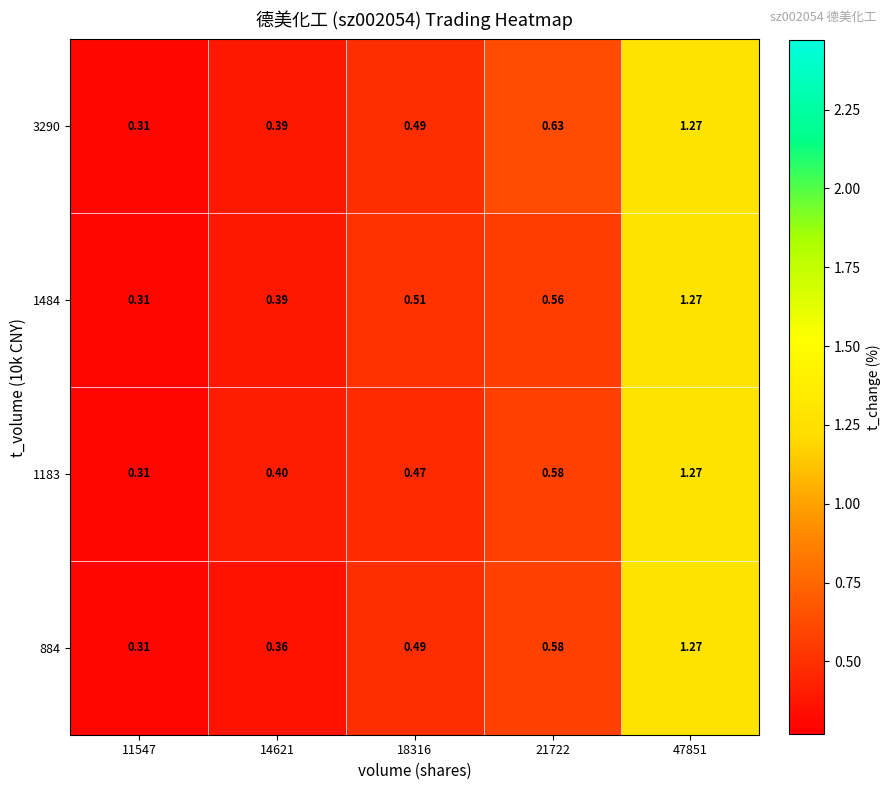

How many categories are shown in the chart?

5